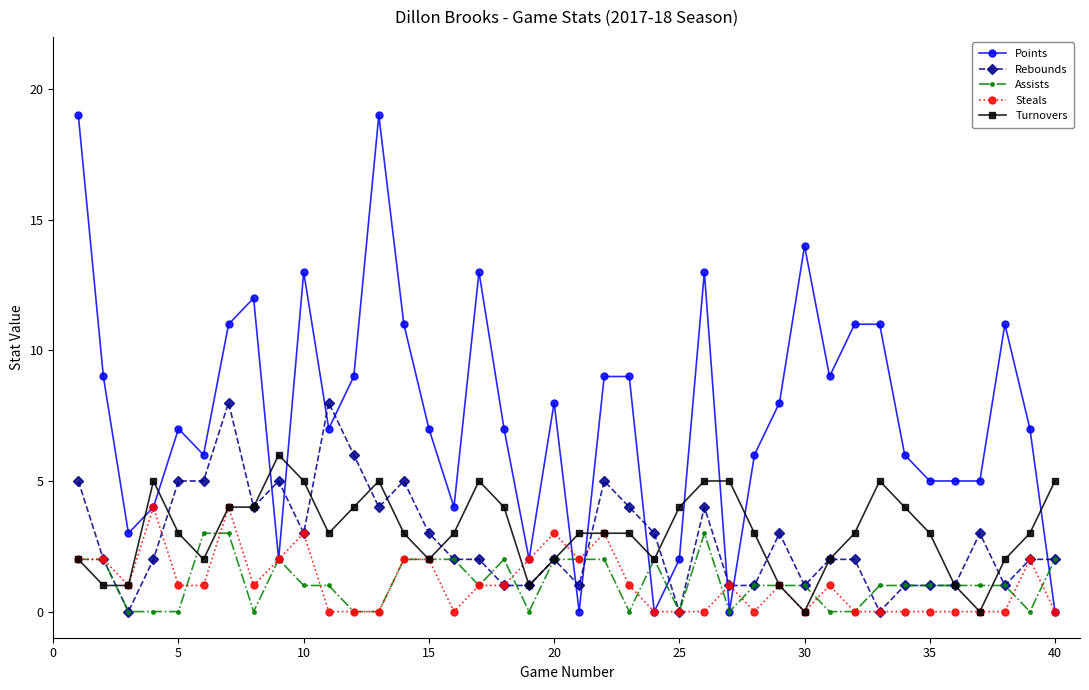

List the series in order of their peak value, highest first.

Points, Rebounds, Turnovers, Steals, Assists